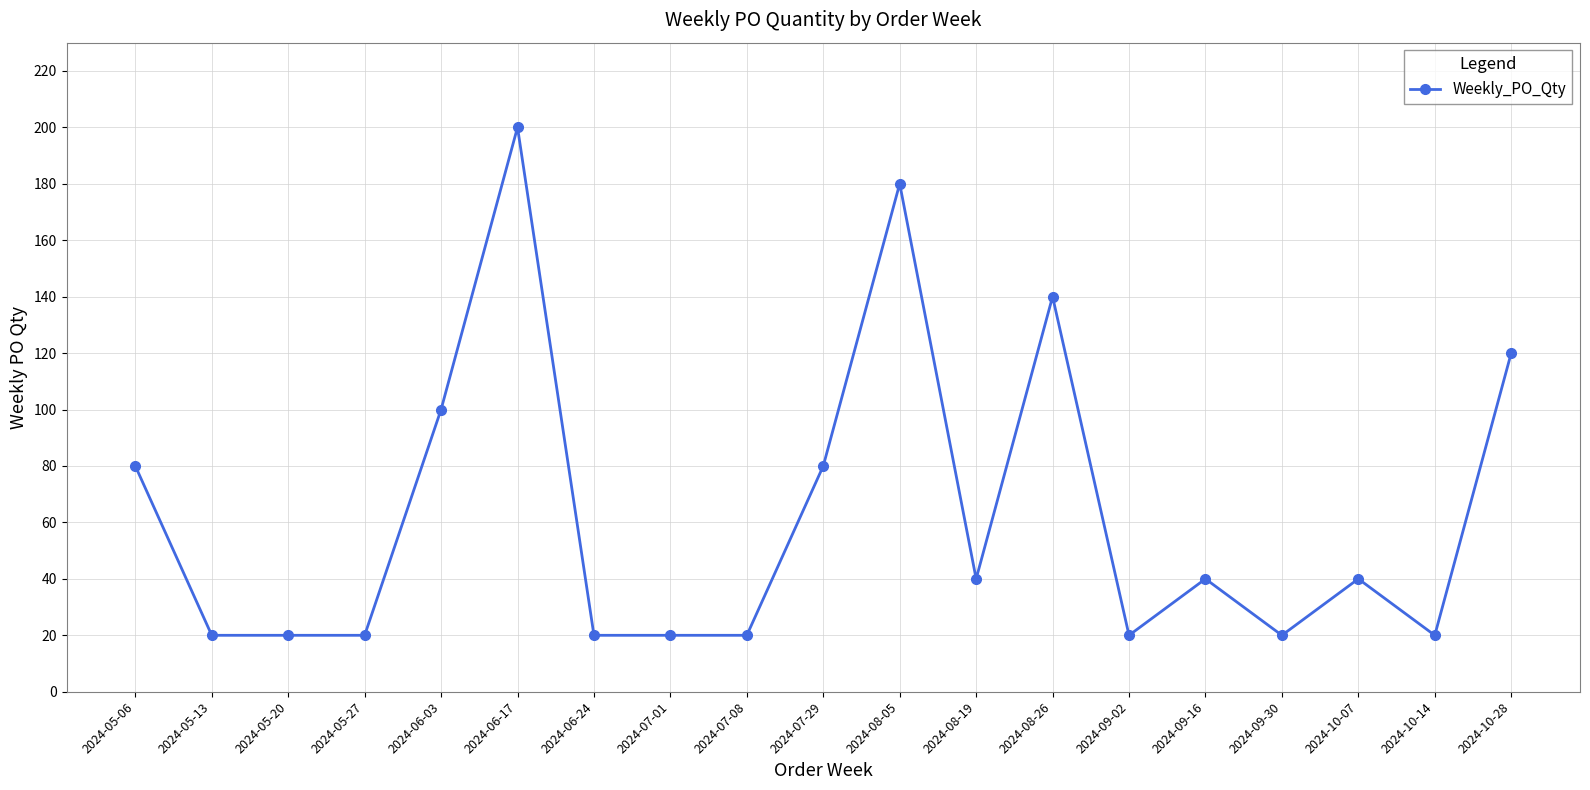

How many values are between 20 and 100?

15